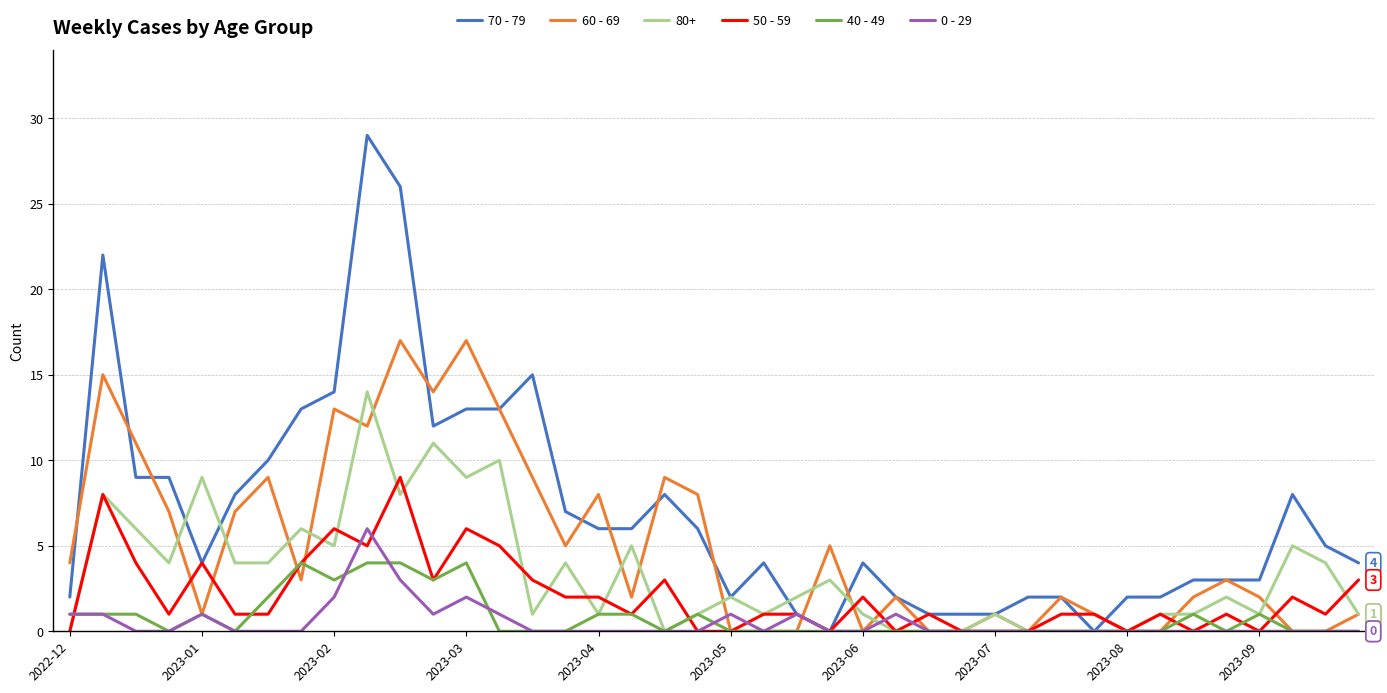

Which series has the widest spread of values?

70 - 79